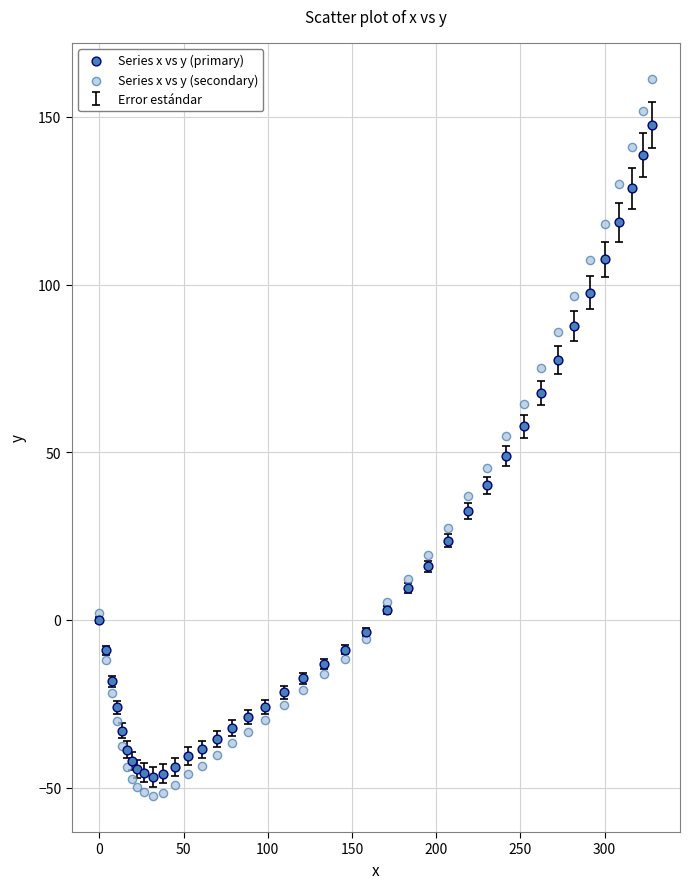

Which series has the widest spread of Y values?

Series x vs y (secondary)